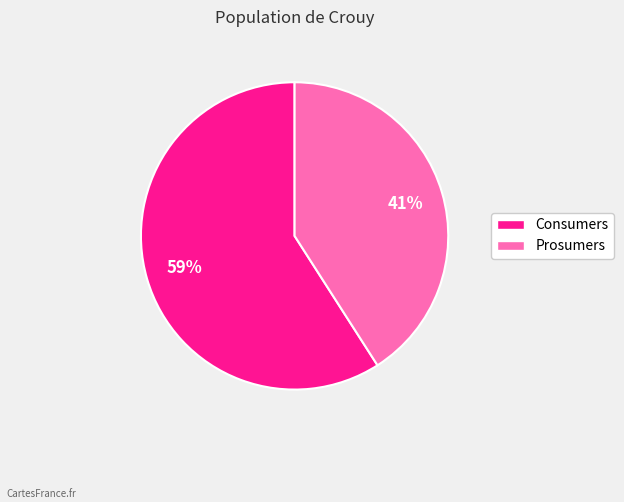

Rank the categories by value from lowest to highest.

Prosumers, Consumers